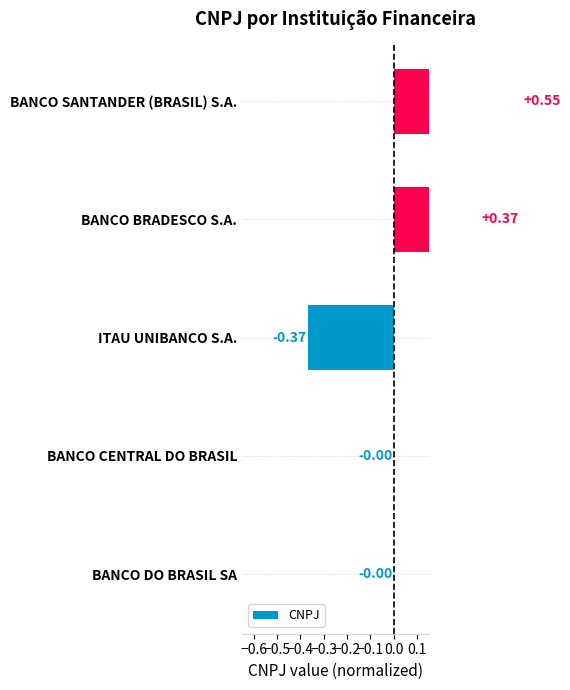

The chart shows a value of -0.4 at ITAU UNIBANCO S.A.. True or false?

True